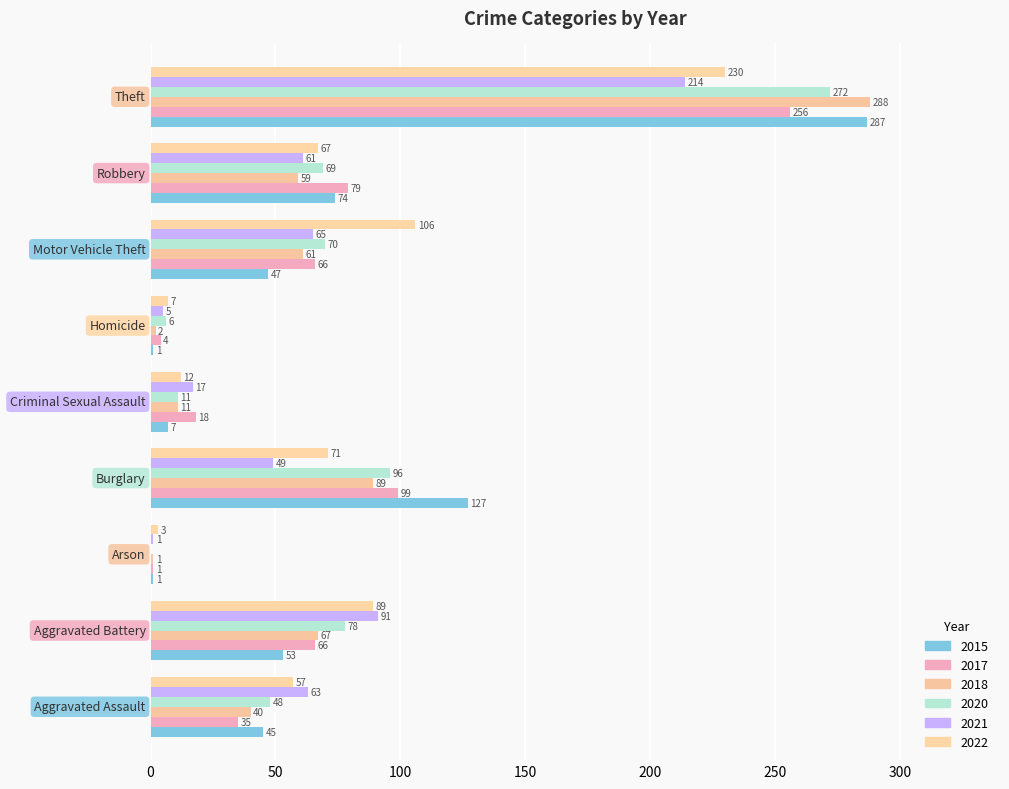

At which label is 2022 closest to 116?

Motor Vehicle Theft